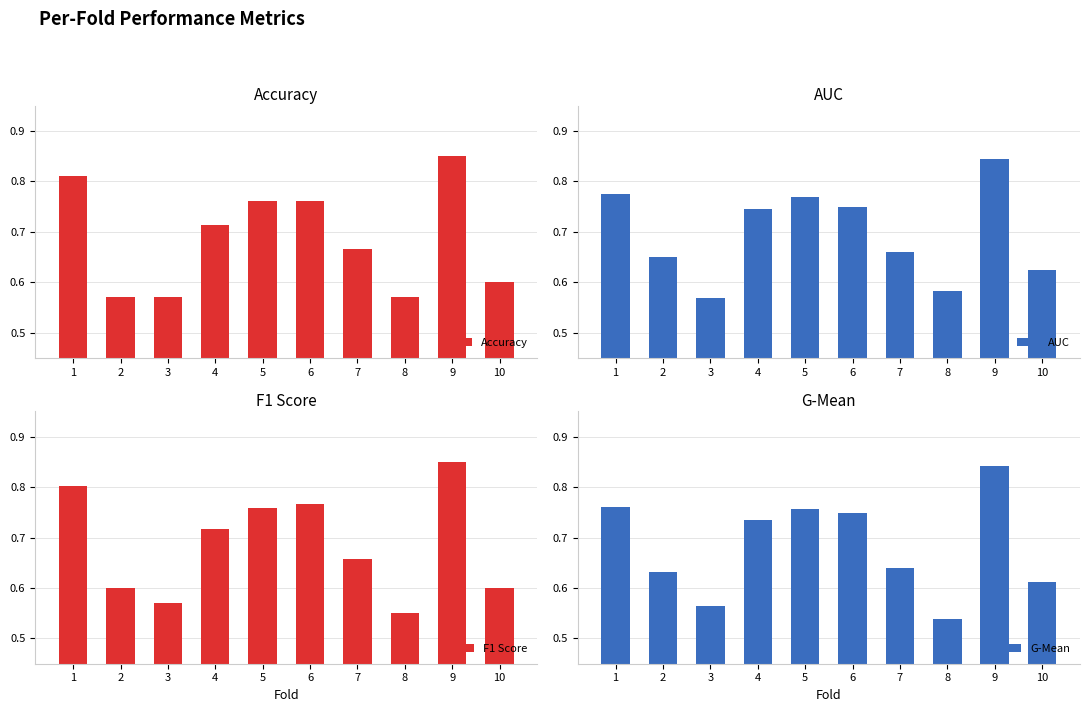

The AUC series shows 1.3 at 5. True or false?

False